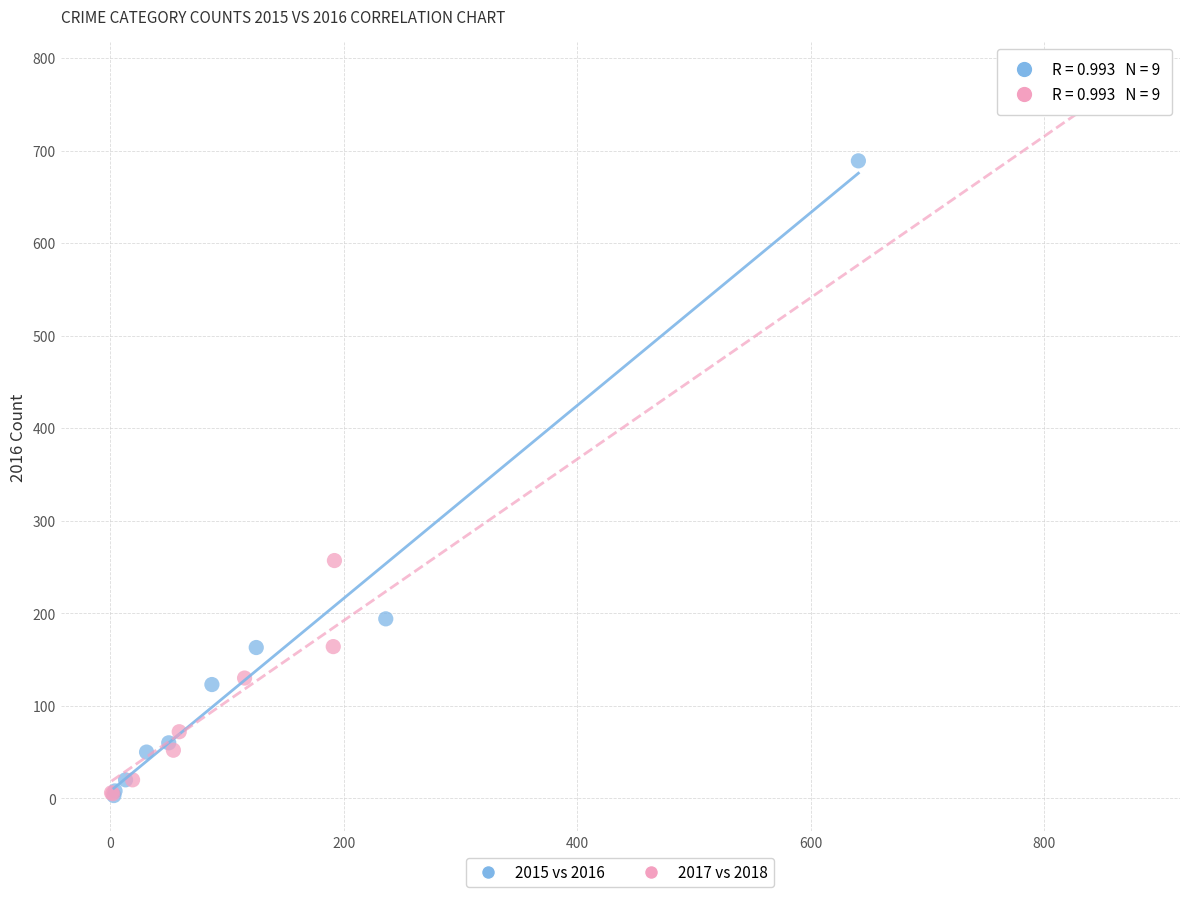

Which series reaches the maximum Y coordinate?

2017 vs 2018